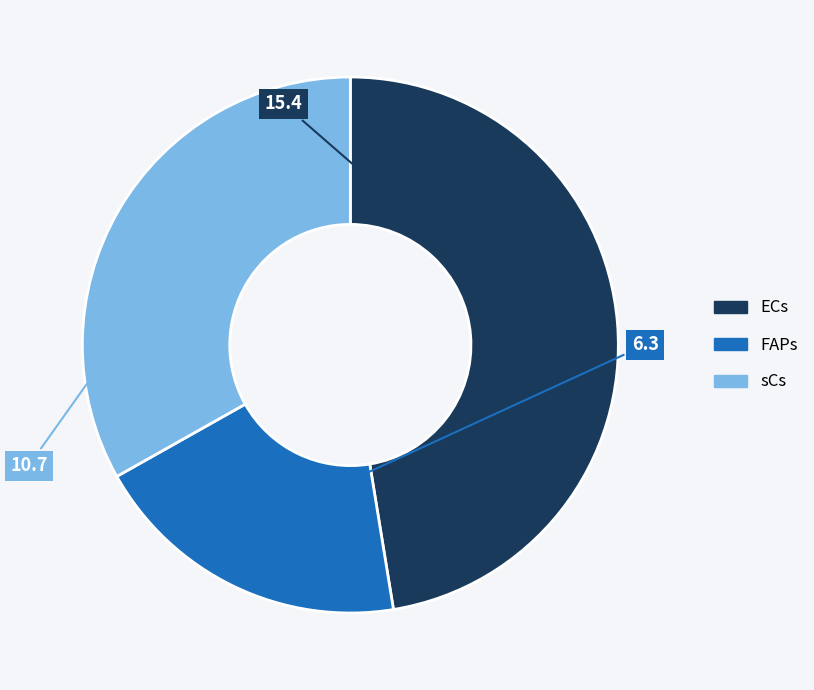

Approximately how many times larger is the value at ECs compared to FAPs?

2.4